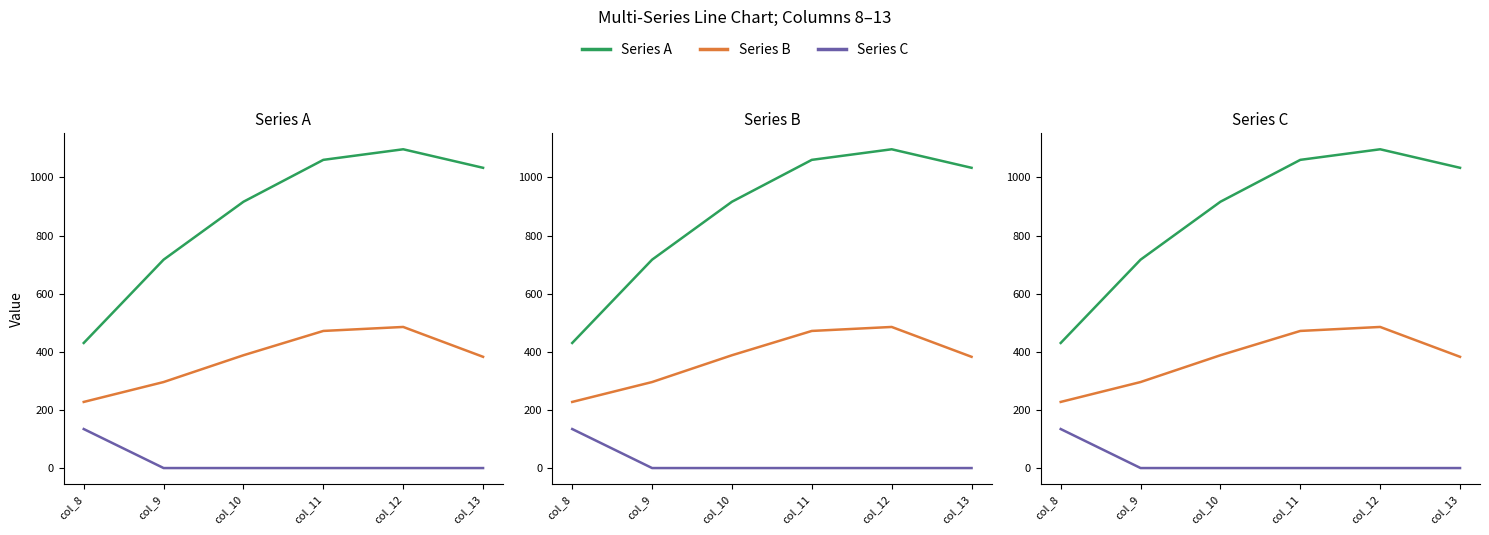

How many lines are shown in the chart?

3